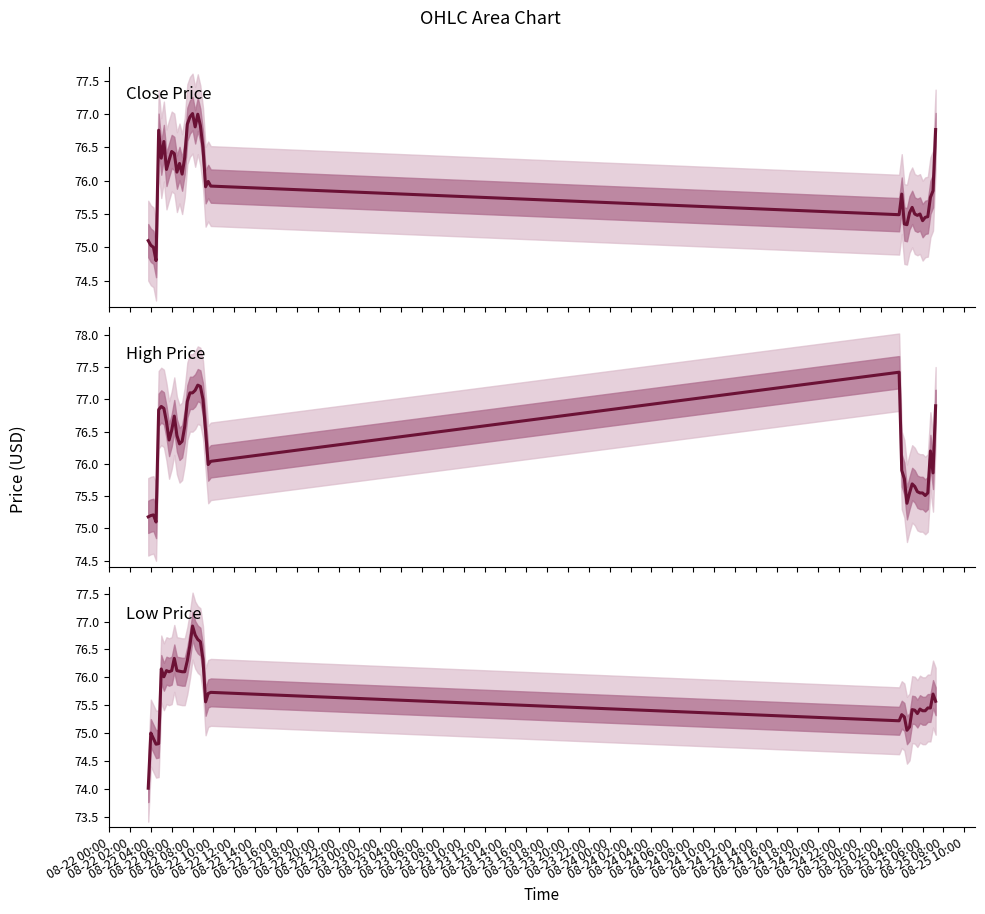

How many data points in Close are above 75?

38